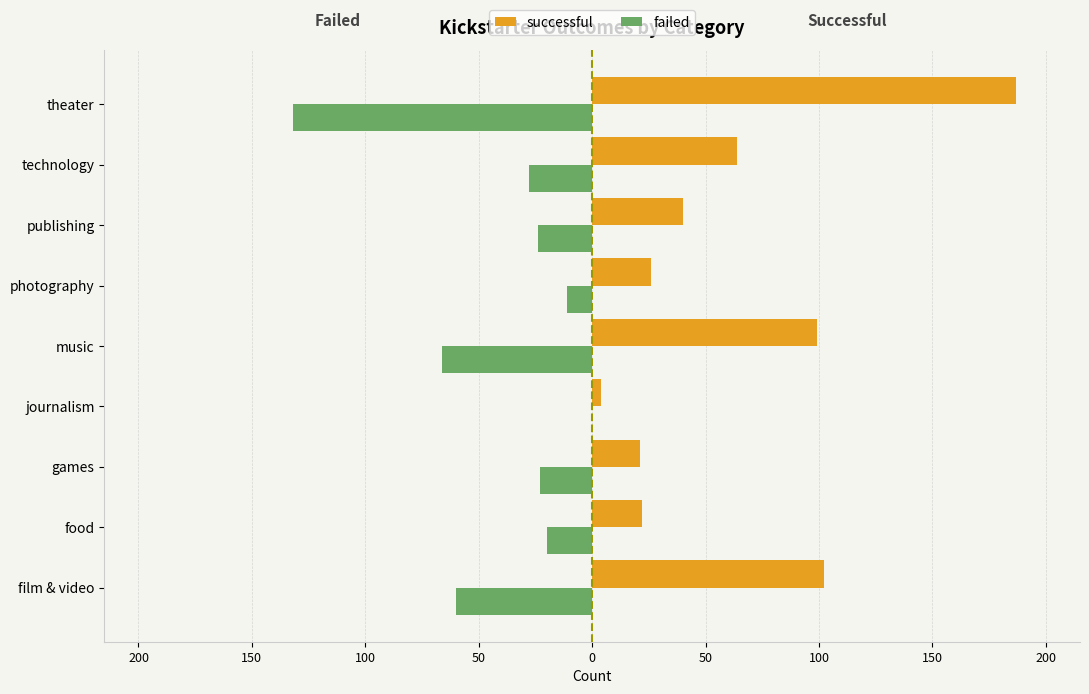

What are all the series names shown in the legend?

successful, failed